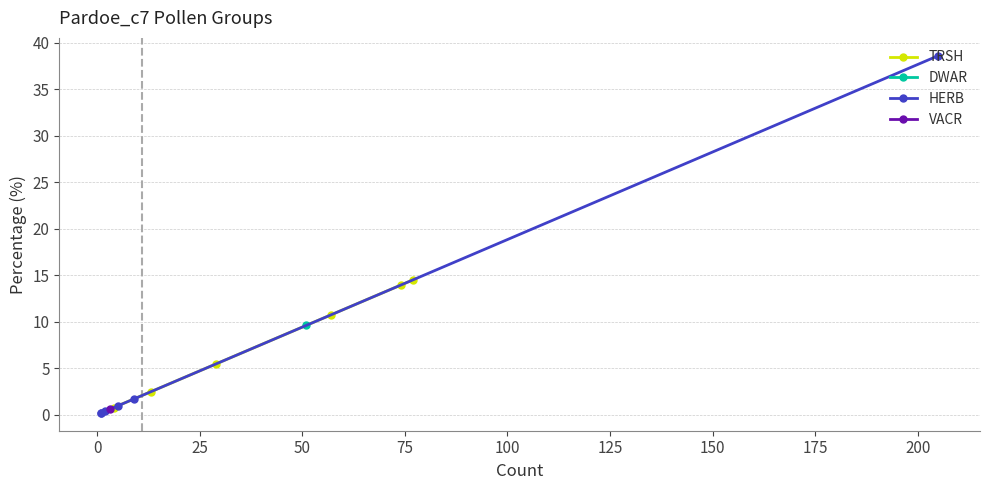

After their last crossing, which series has the higher values: TRSH or HERB?

HERB